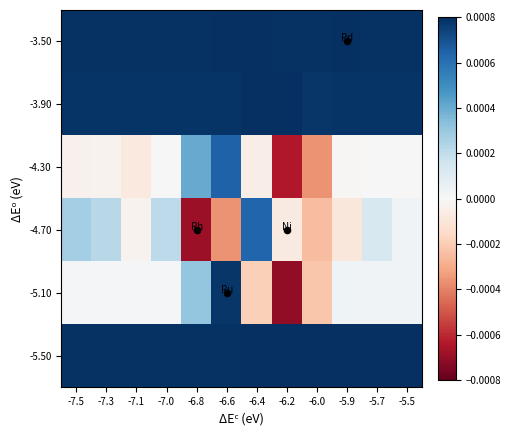

Rank the series at -6.4 from highest to lowest value.

-3.90, -5.50, -3.50, -4.70, -4.30, -5.10